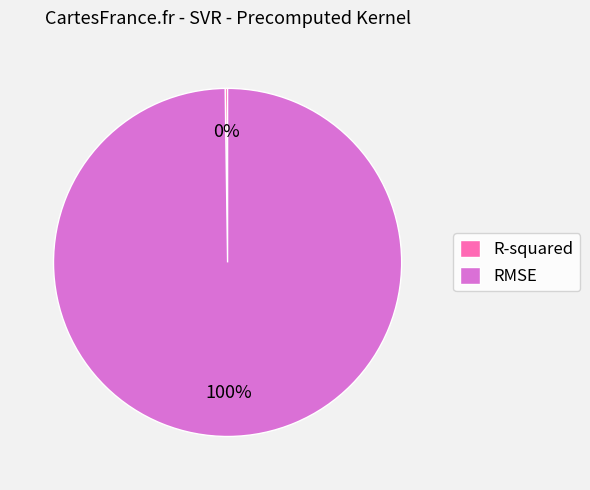

The RMSE slice represents 93% of the pie. True or false?

False